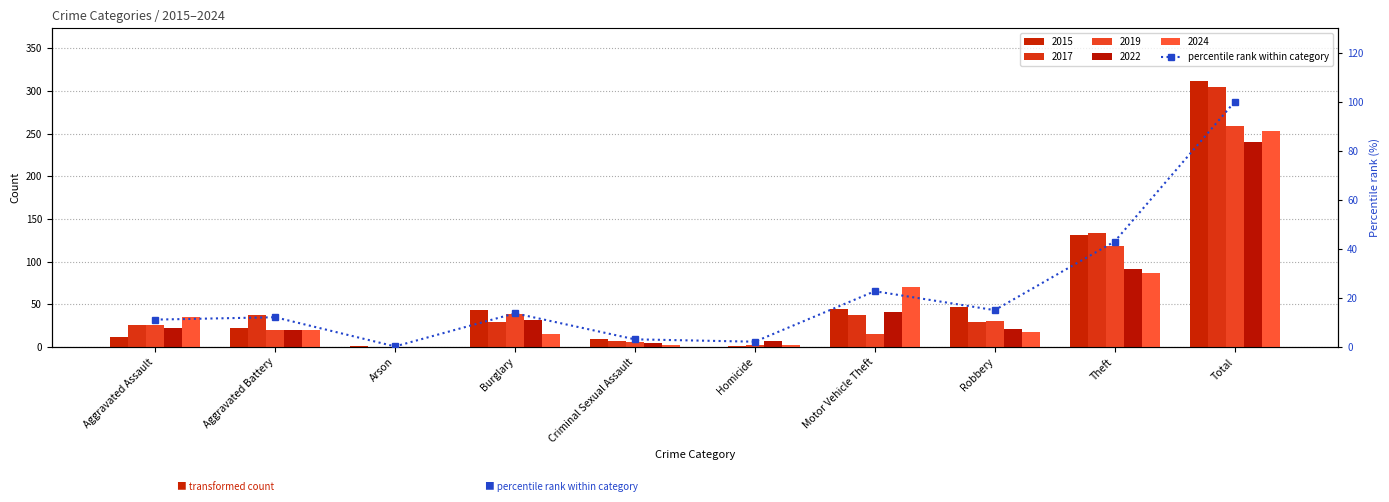

Which label corresponds to the largest value in the chart?

Total